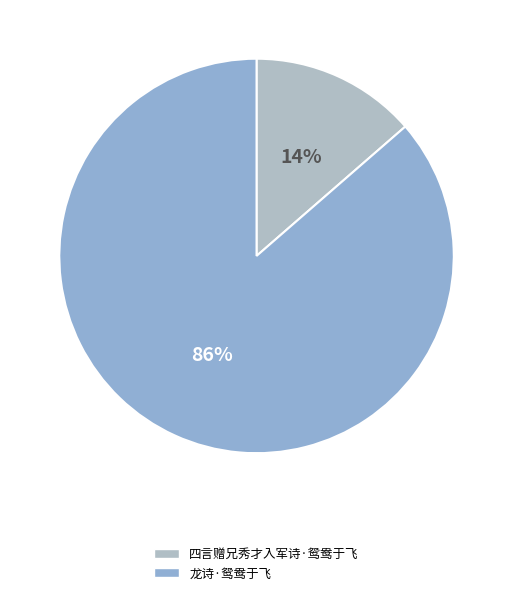

Does 四言赠兄秀才入军诗·鸳鸯于飞 represent more than half of the total?

No